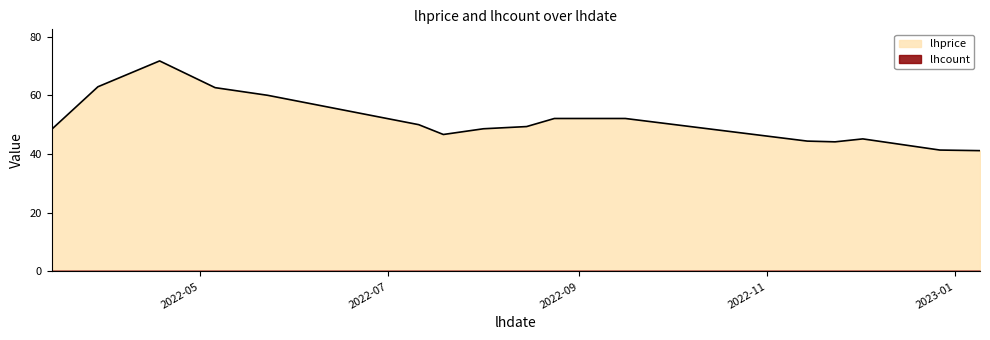

How many series are shown in this chart?

2